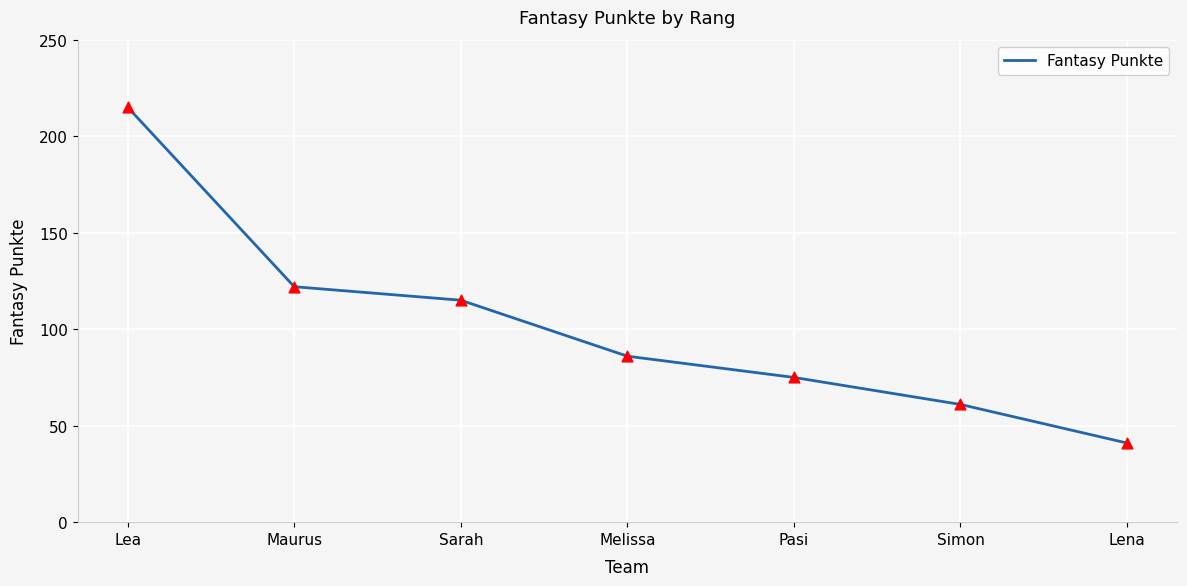

What is the change in value from Pasi to Simon?

-14